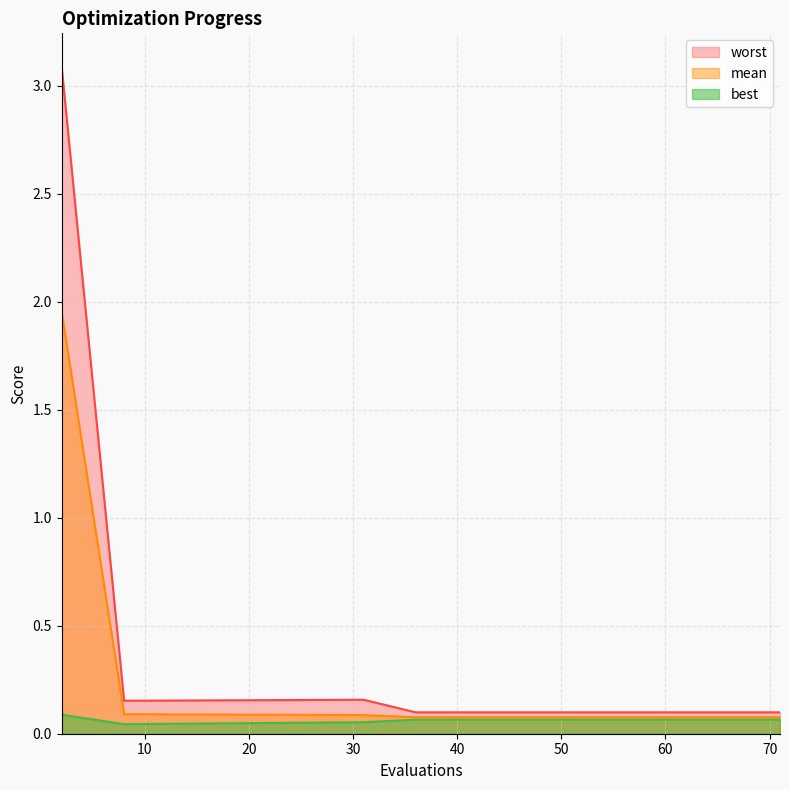

Which has a higher value, 36 or 71?

36